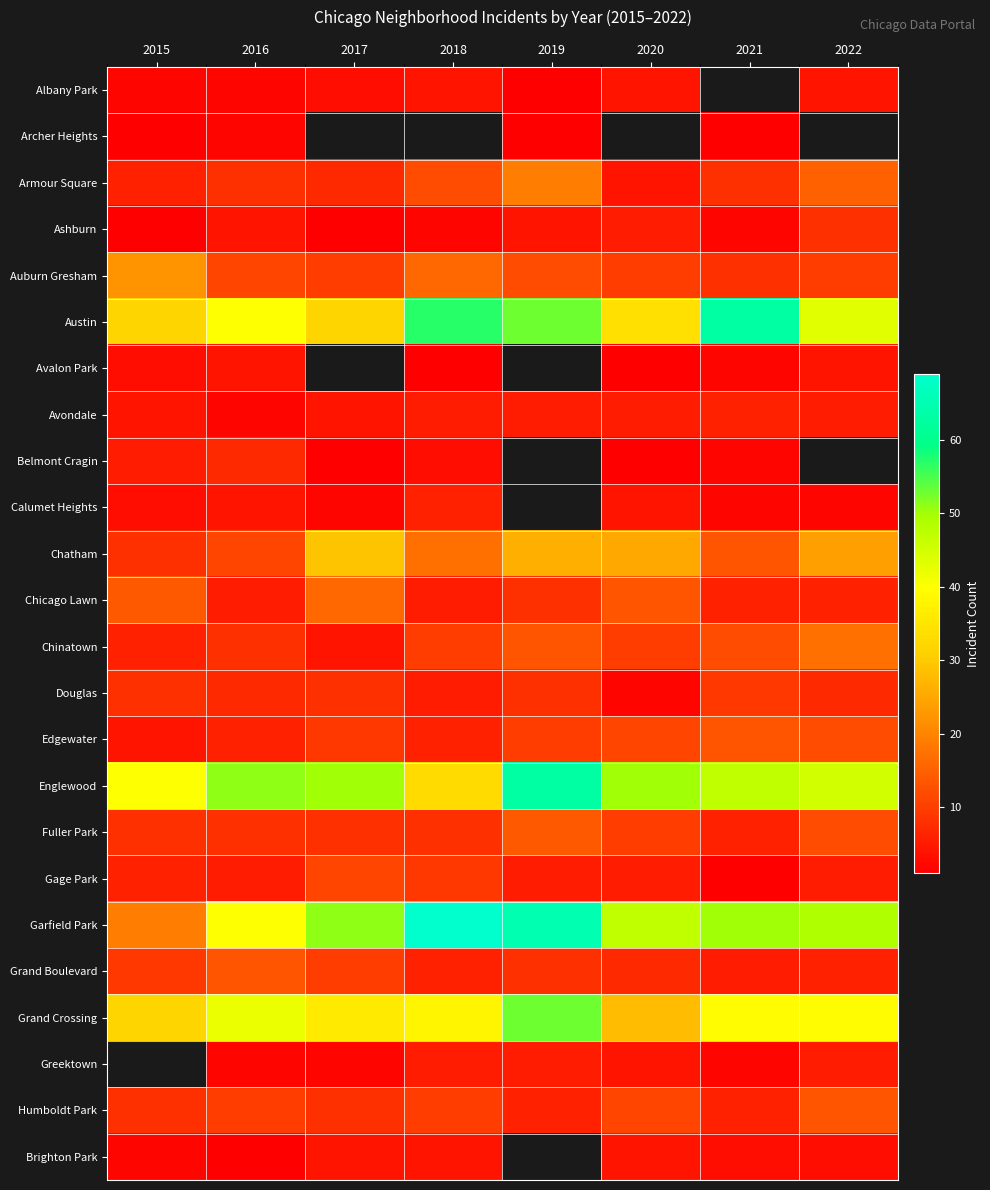

What is the sum of the Chicago Lawn values at 2021 and 2019?

14.0